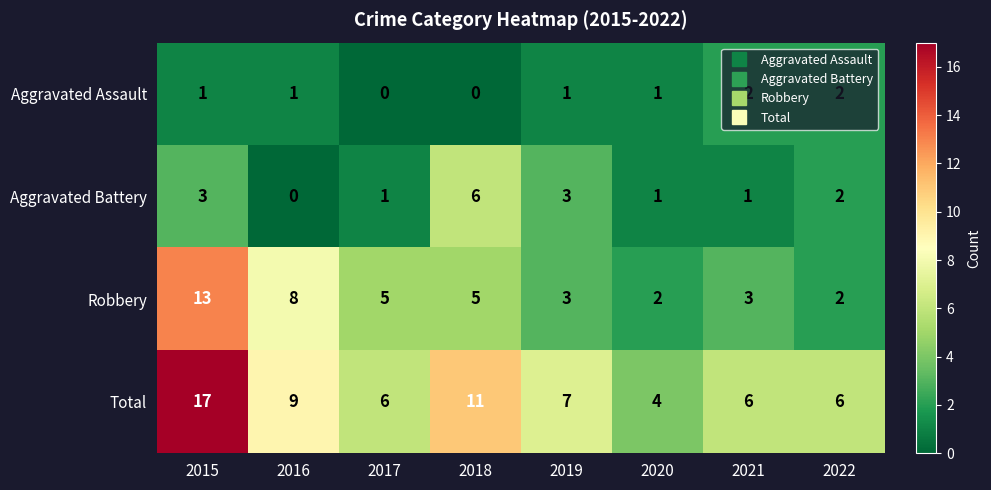

What is the difference between the maximum and second lowest values in the Total series?

11